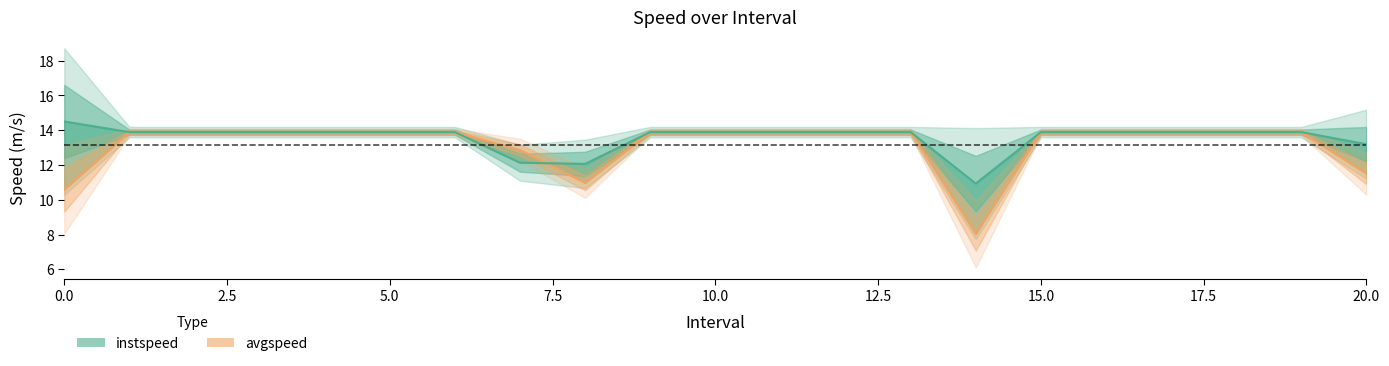

What is the smallest value displayed?

8.0